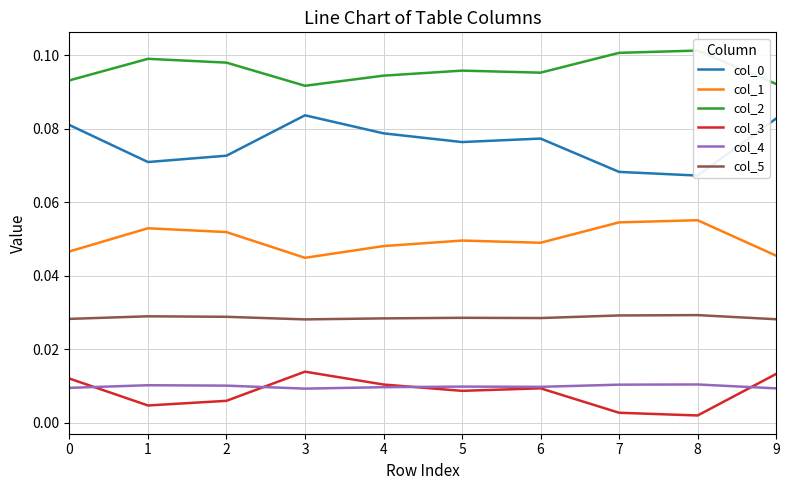

True or false: col_4 has more than 2 interior local peaks.

True